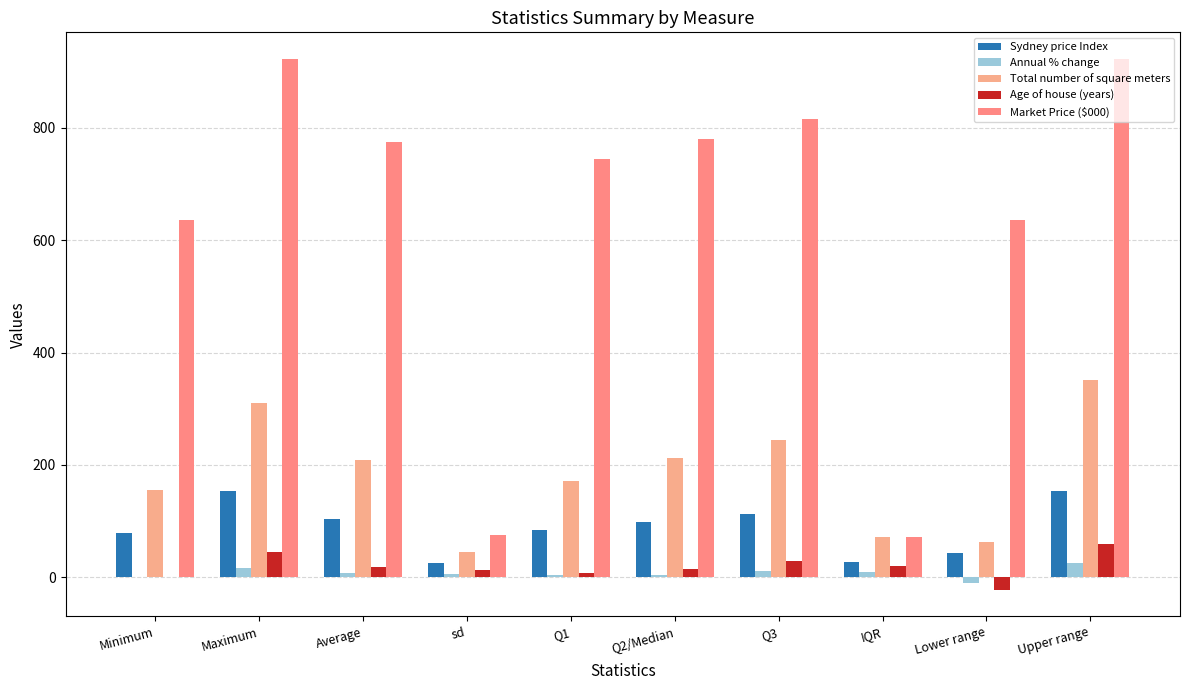

Where does the Age of house (years) series first go above 18?

Maximum